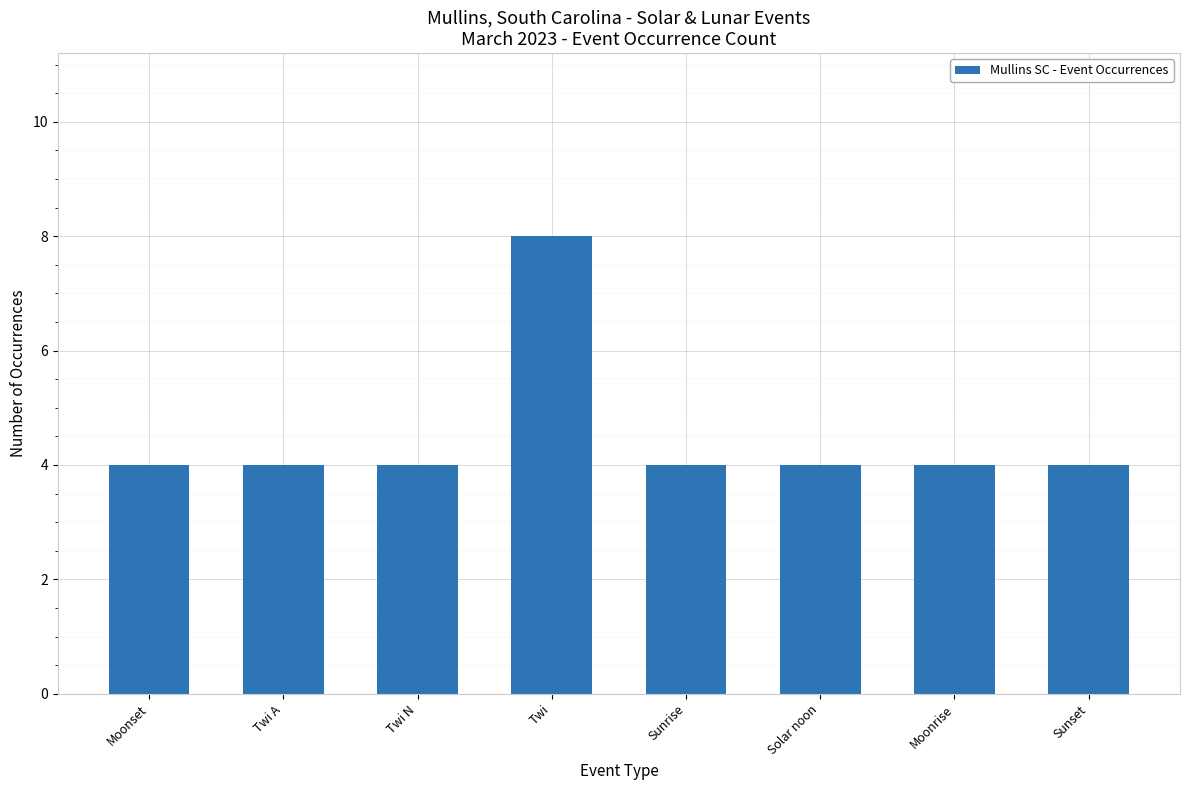

Does the chart contain stacked bars?

No